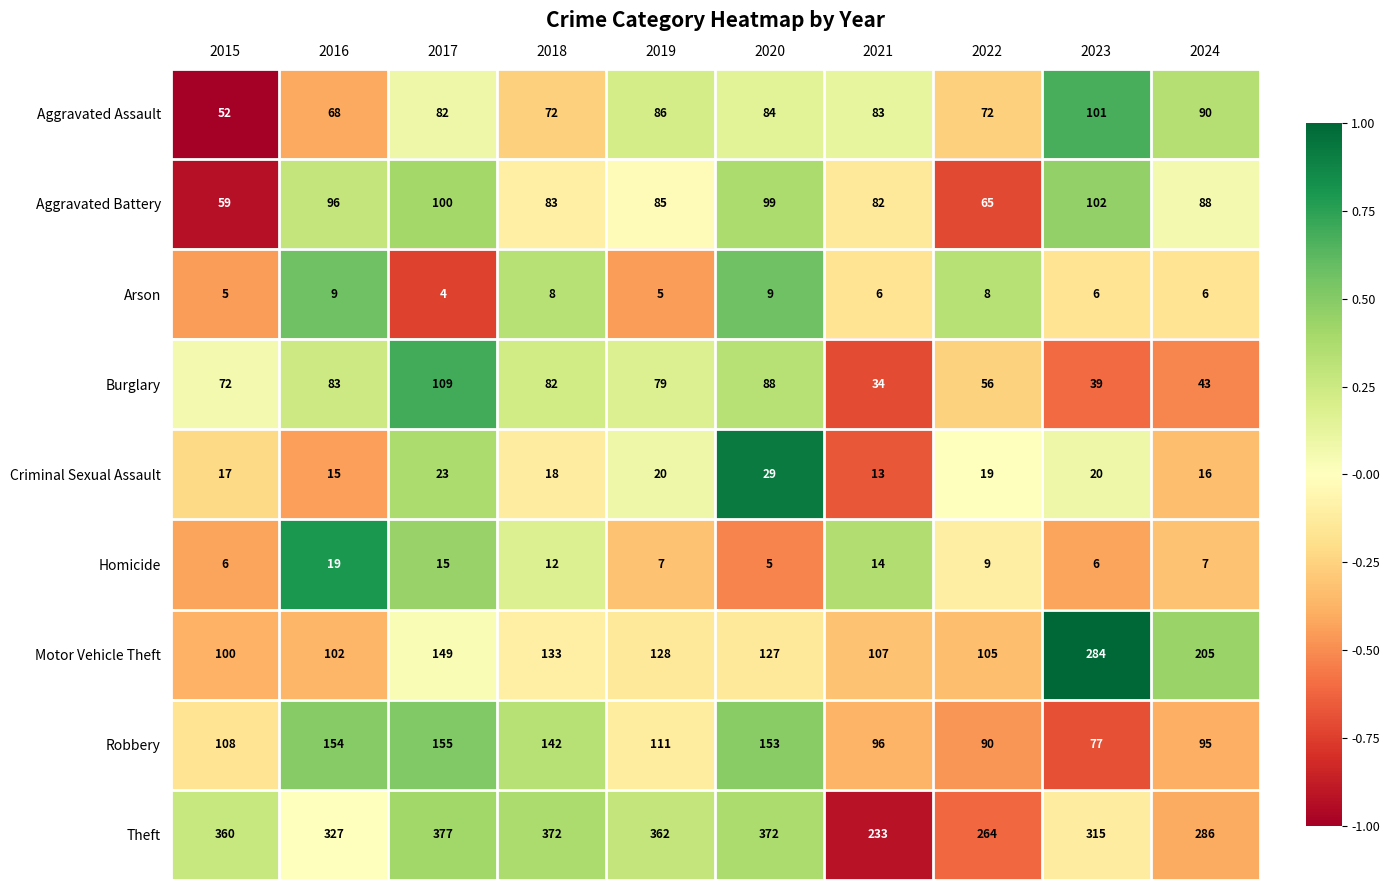

Is it true that Motor Vehicle Theft equals 149 at 2017?

True